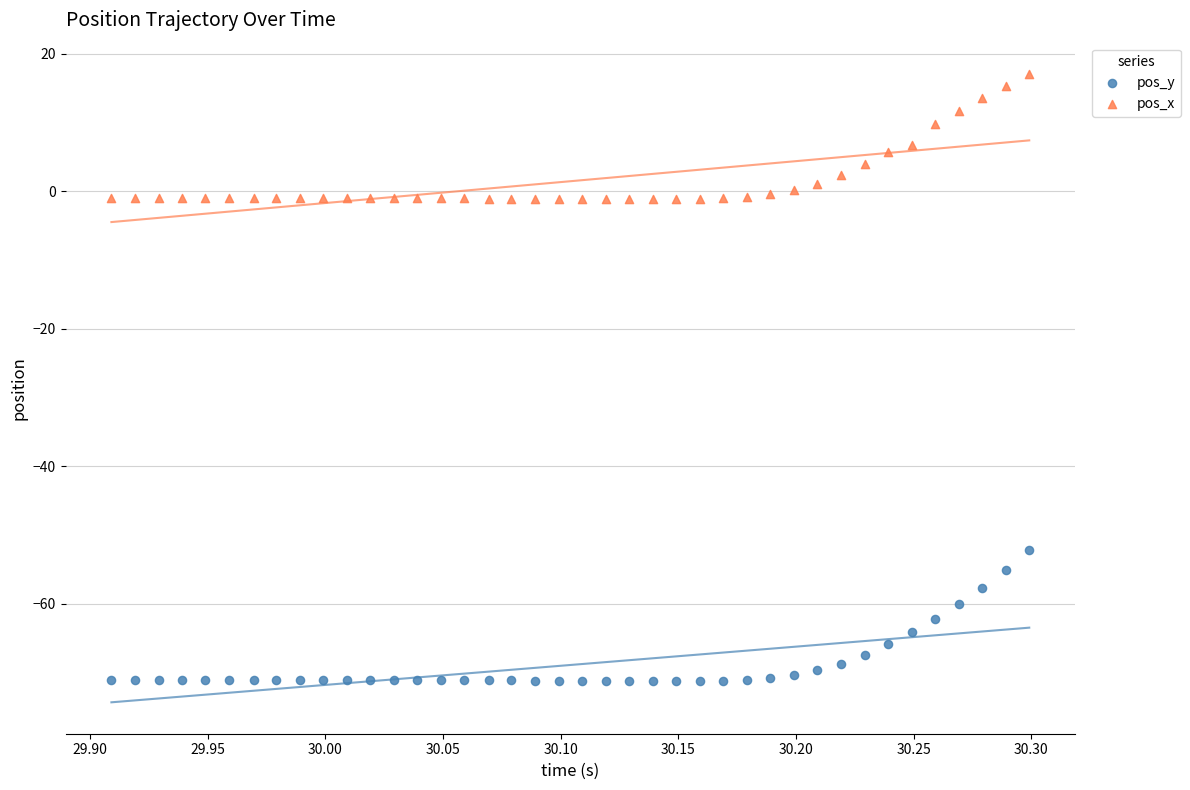

Across all data points, what is the range of X values (max minus min)?

0.4